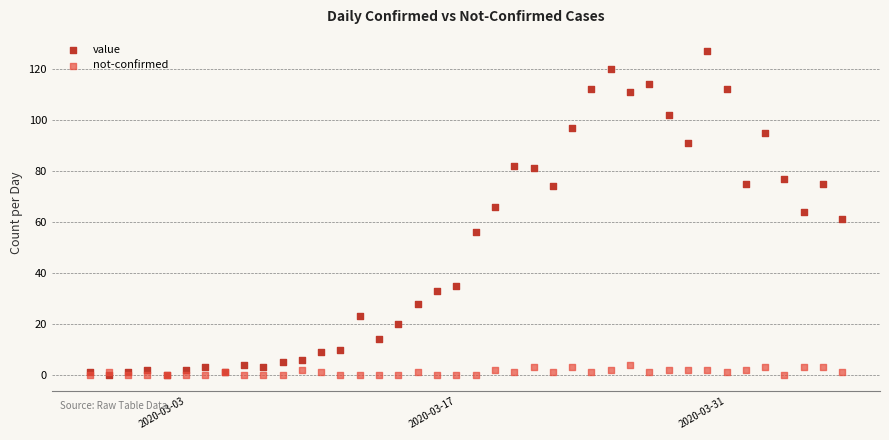

What are all the series names shown in the legend?

value, not-confirmed